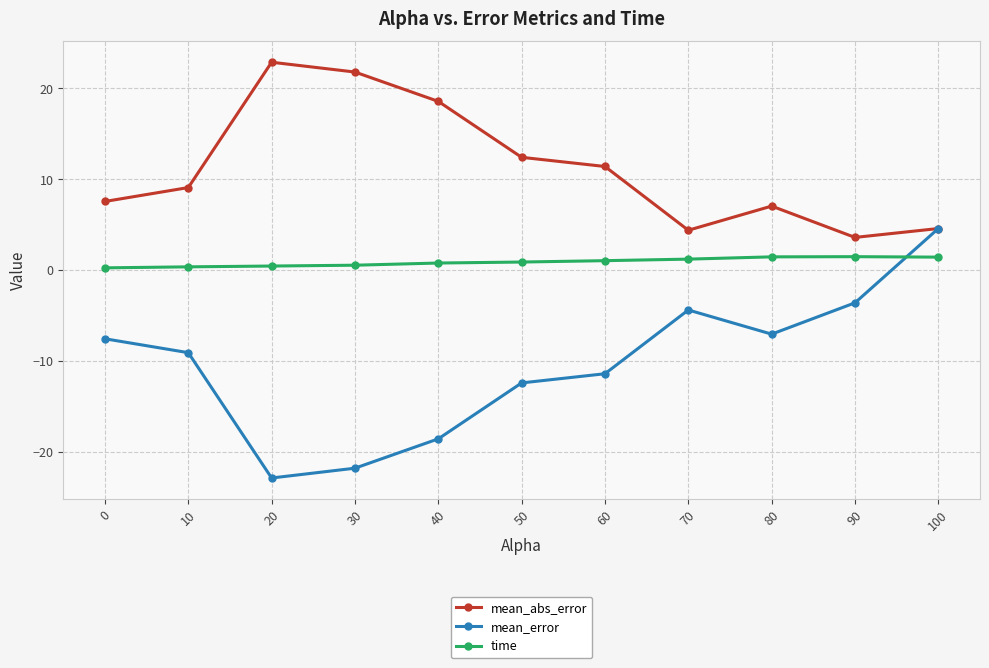

How many values in mean_error are above zero?

1